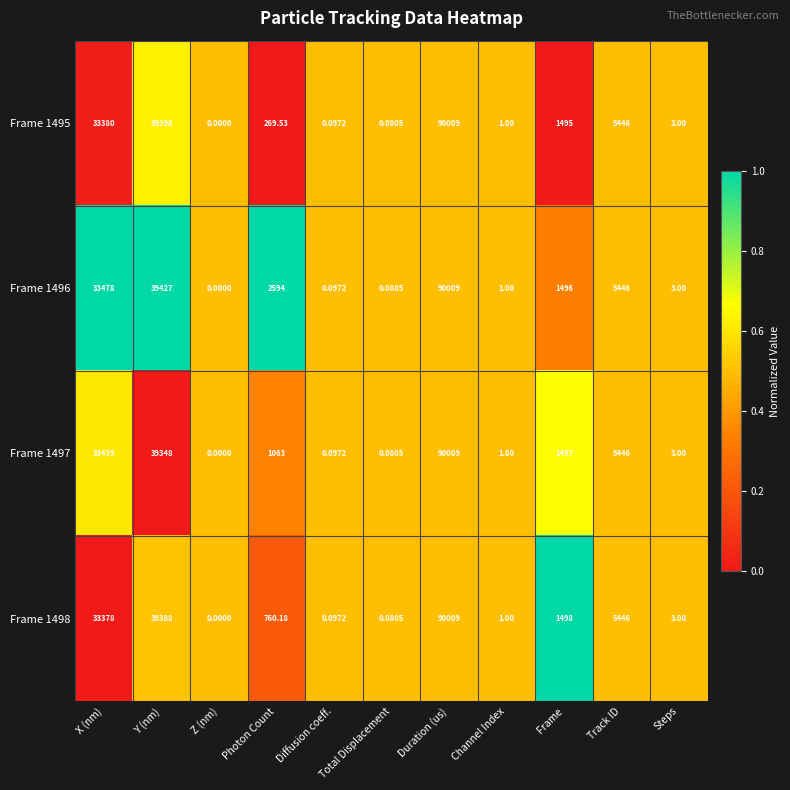

List the labels in order of Frame 1498 value, largest first.

Duration (us), Y (nm), X (nm), Track ID, Frame, Photon Count, Steps, Channel Index, Diffusion coeff., Total Displacement, Z (nm)